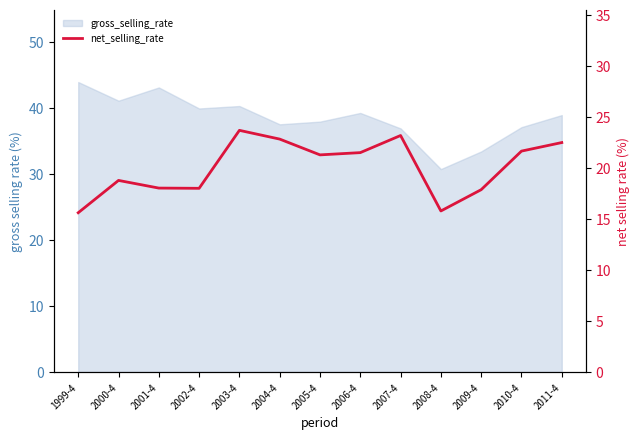

What is the average value?

20.0